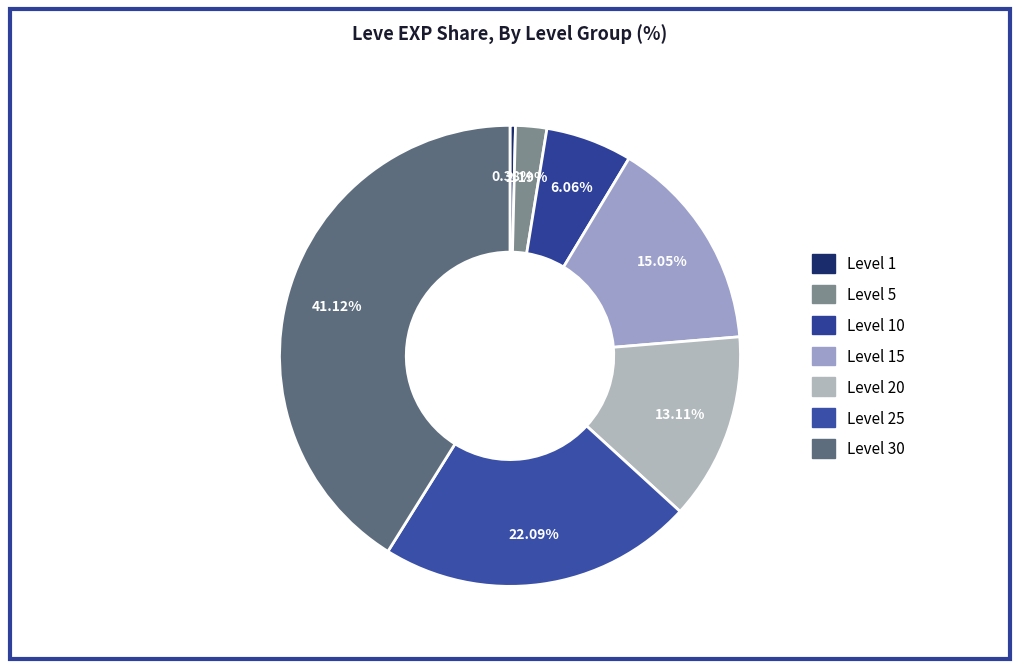

Which slice is the largest?

Level 30